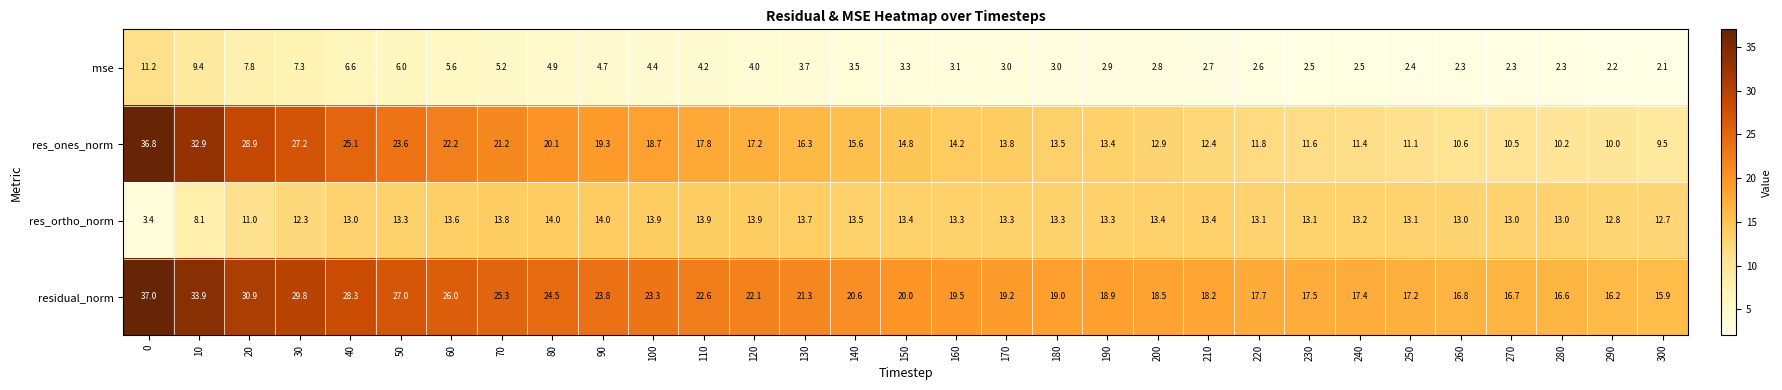

What is the smallest value displayed?

2.1